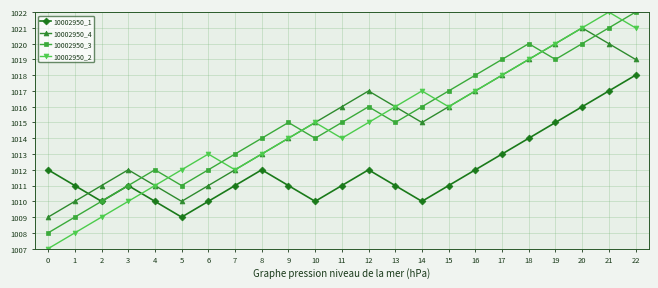

Between 6 and 16, which is larger?

16